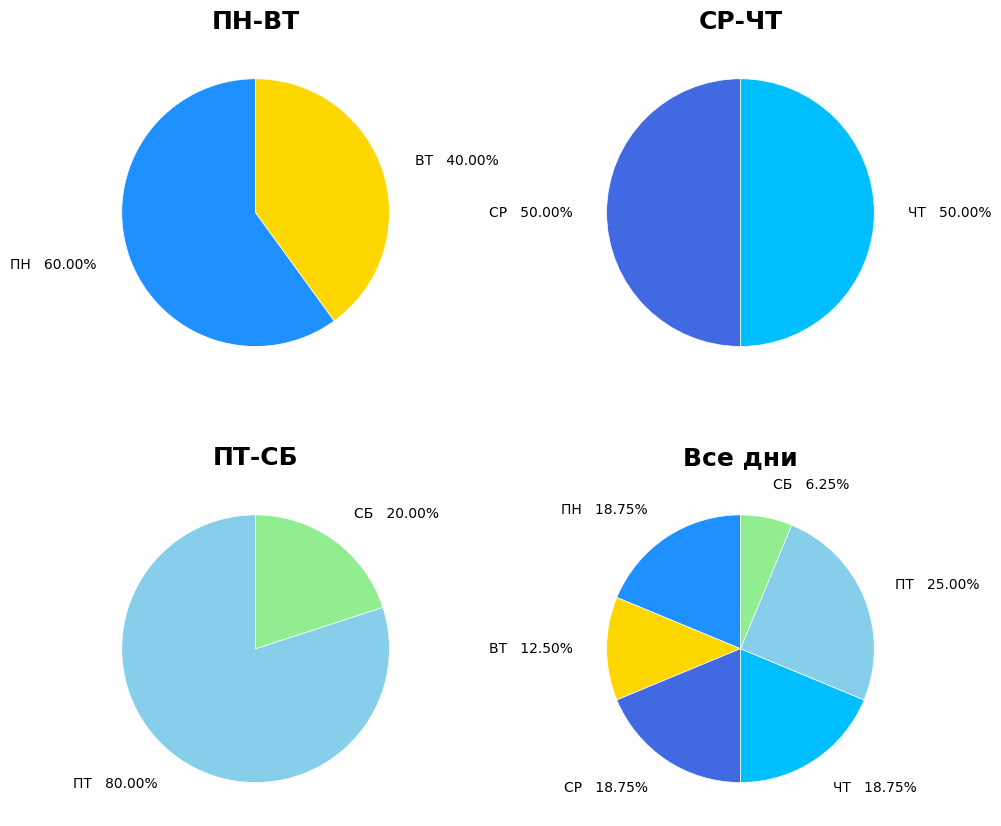

Count the number of slices in the pie.

6